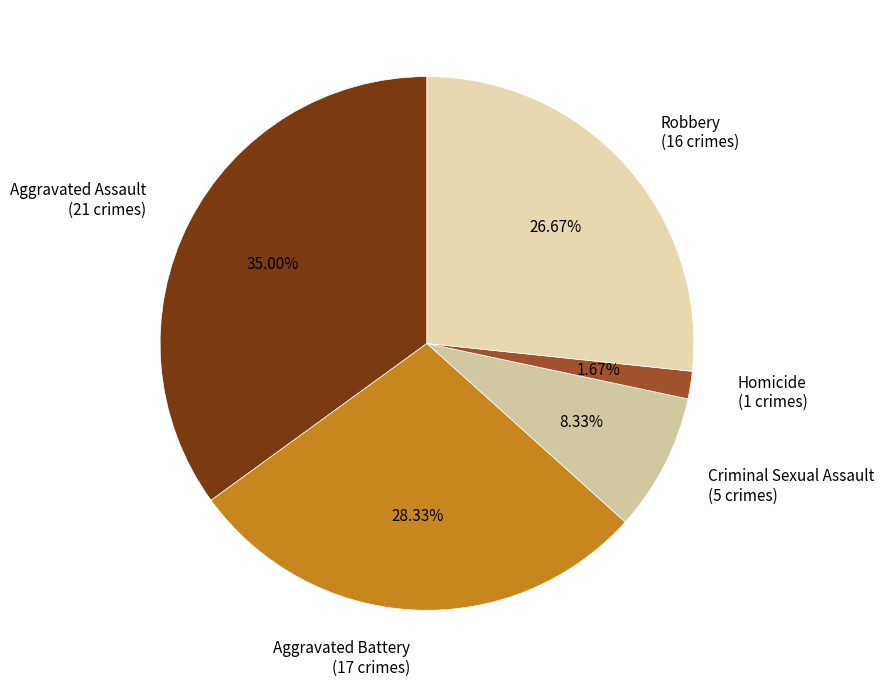

Which category has the smallest portion of the pie?

Homicide